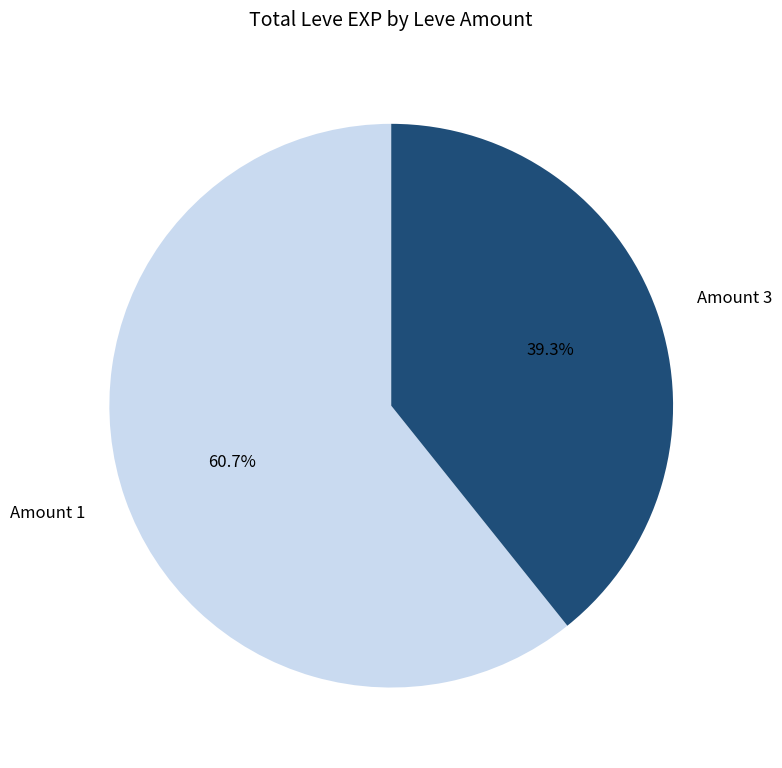

What is the ratio of the value at Amount 1 to the value at Amount 3?

1.5